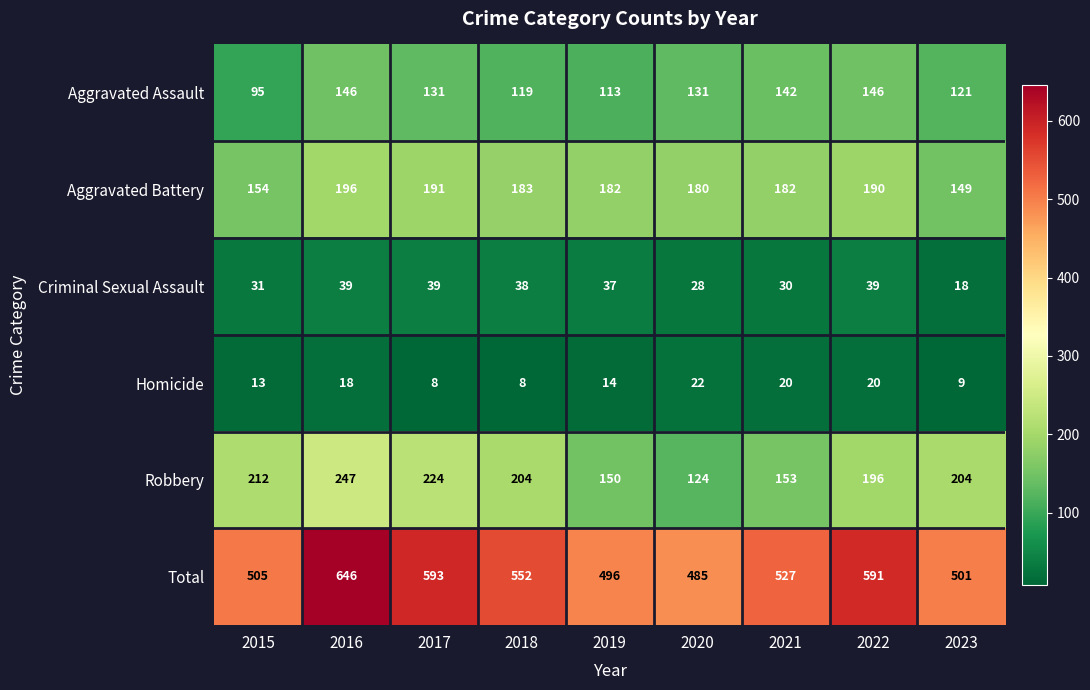

Rank the series by their maximum value, from lowest to highest.

Homicide, Criminal Sexual Assault, Aggravated Assault, Aggravated Battery, Robbery, Total